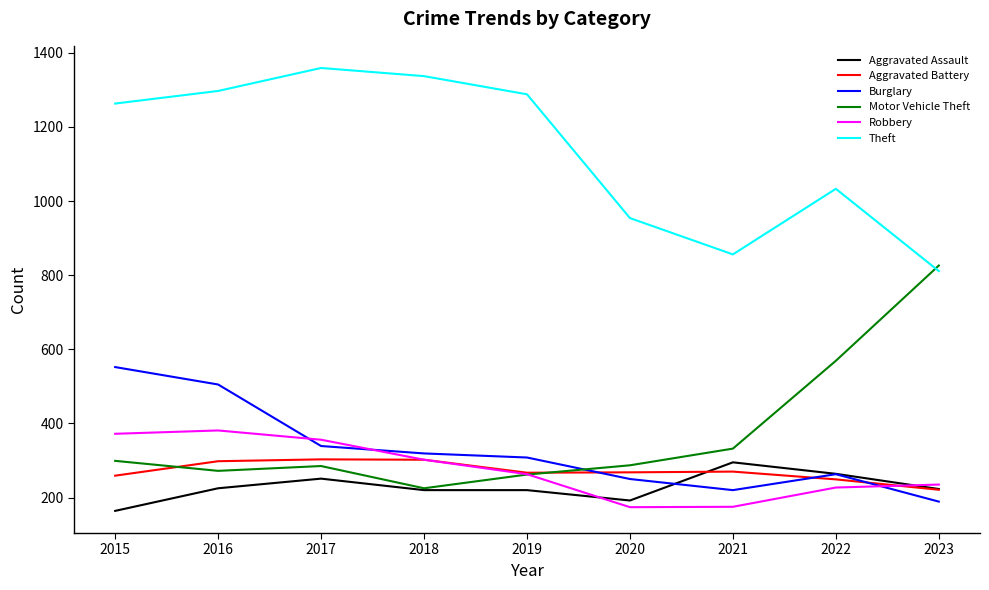

What is the highest value of the Burglary series?

552